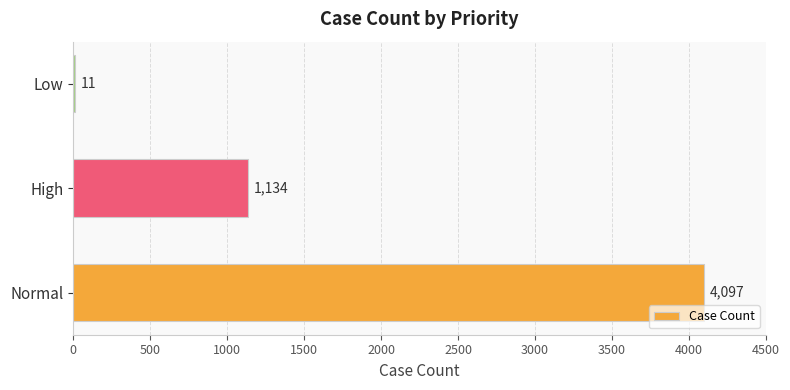

What is the sum of the values at Low and High?

1145